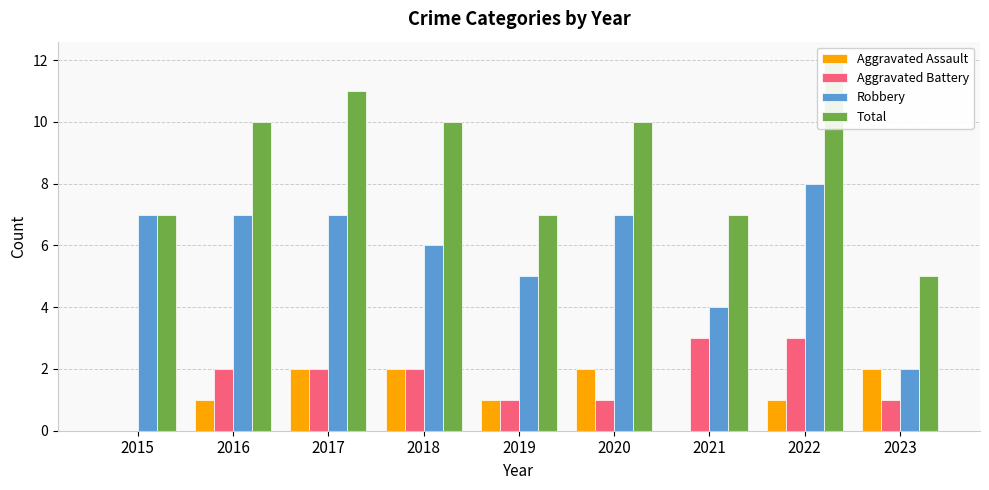

At how many categories does at least one series exceed 0?

9